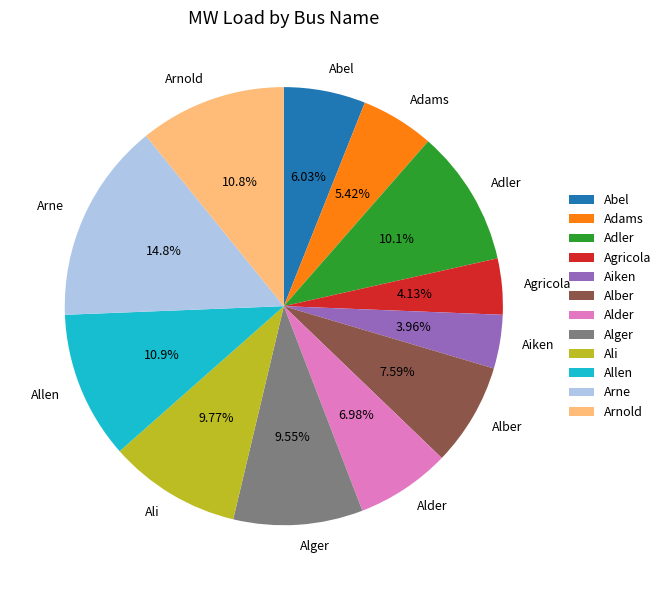

Is Adler the majority of the pie?

No